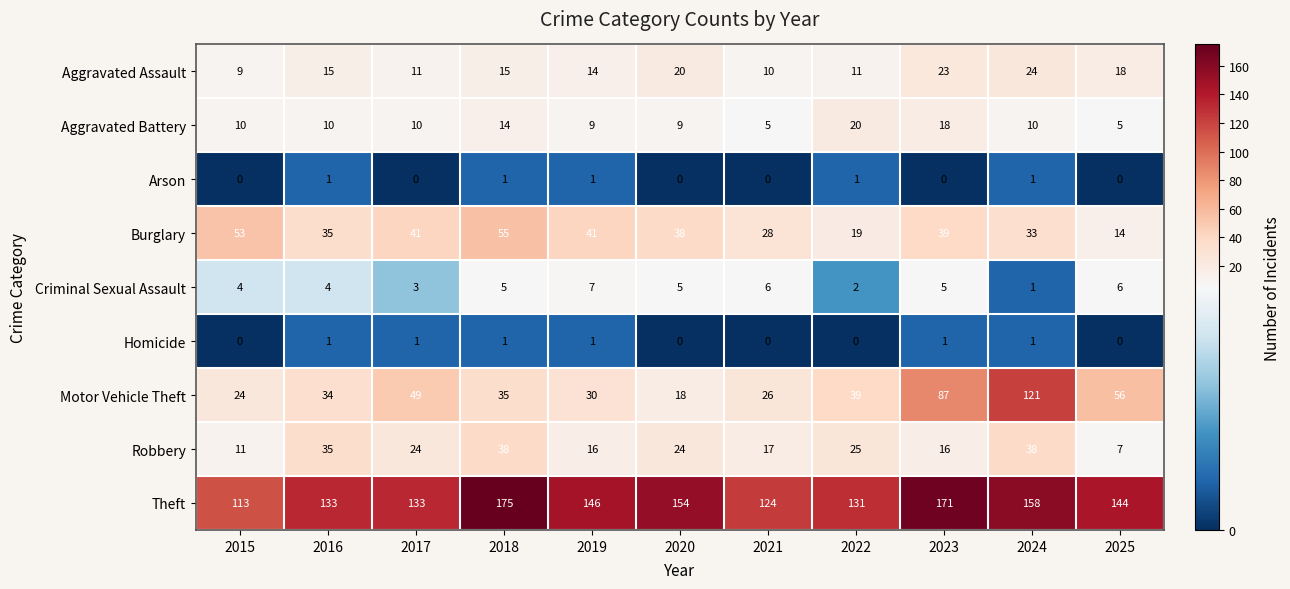

What is the spread (max minus min) of values at 2019?

145